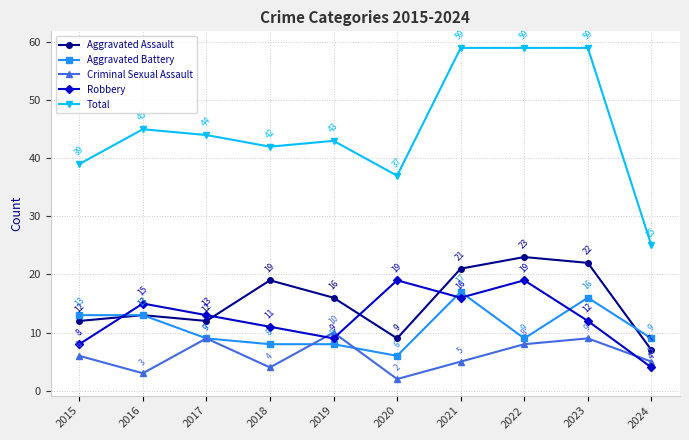

Which category has the lowest value in the Total series?

2024